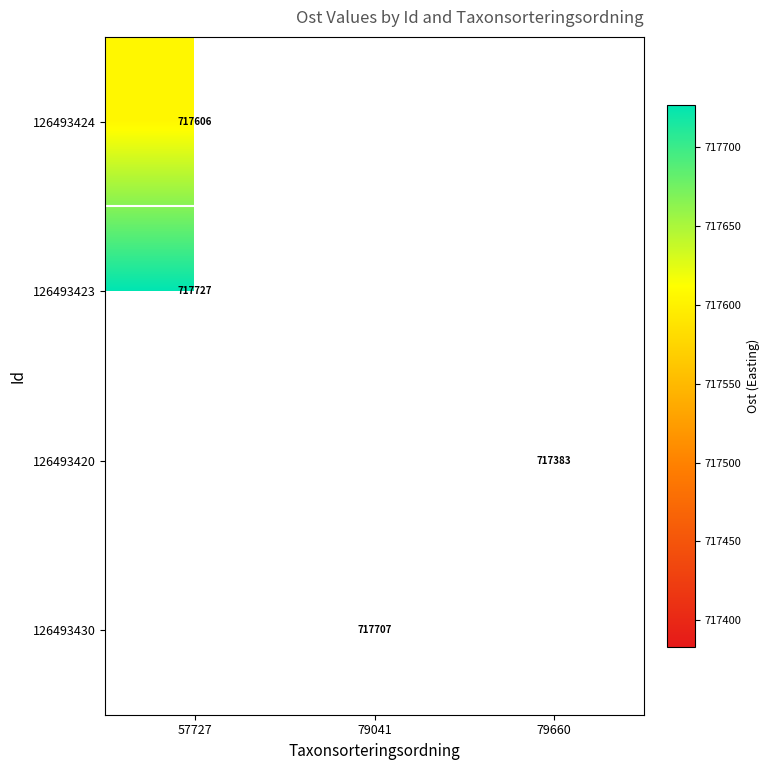

True or false: 126493424 has a value of 465453 at 57727.

False